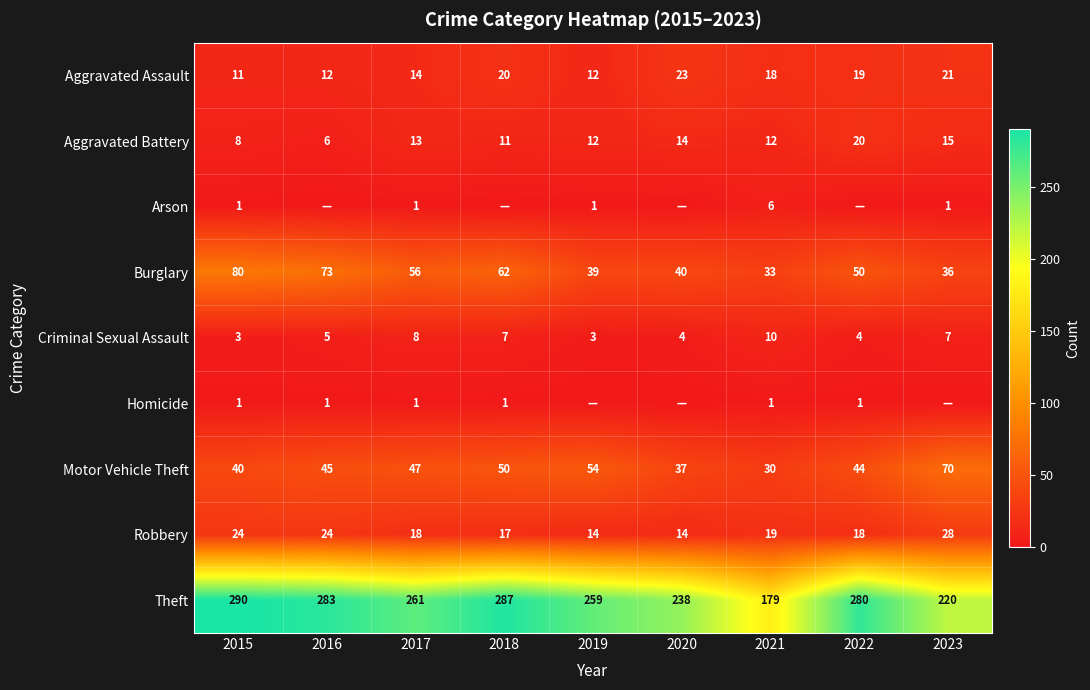

What is the spread (max minus min) of values at 2021?

178